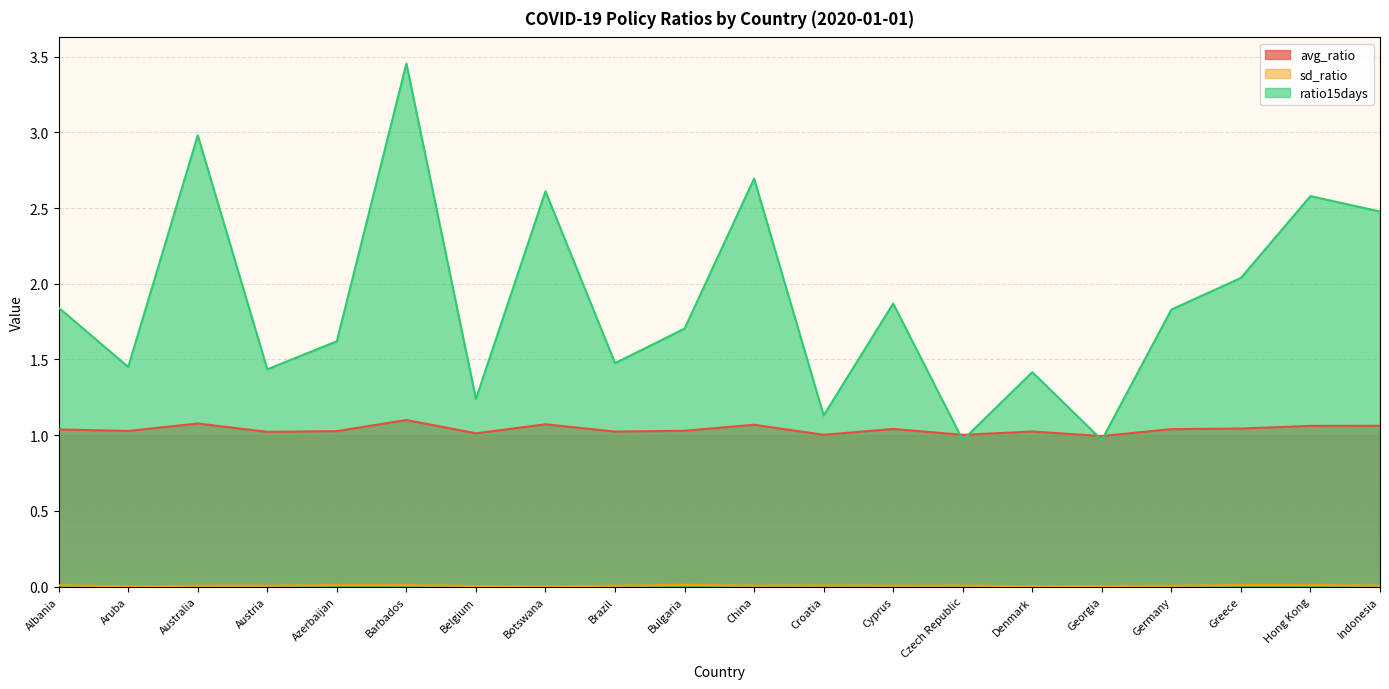

Between Germany and Albania, which is larger?

Germany